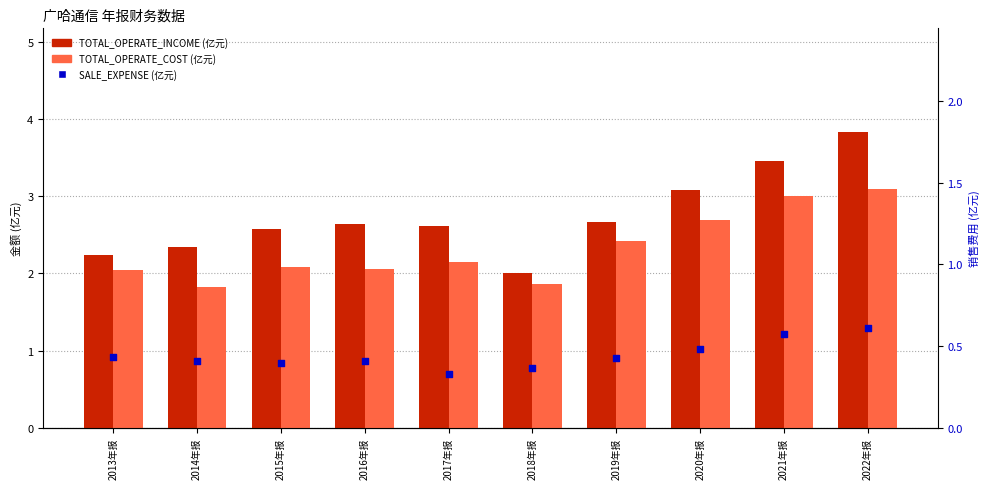

Which series contains the lowest Y value?

SALE_EXPENSE (亿元)